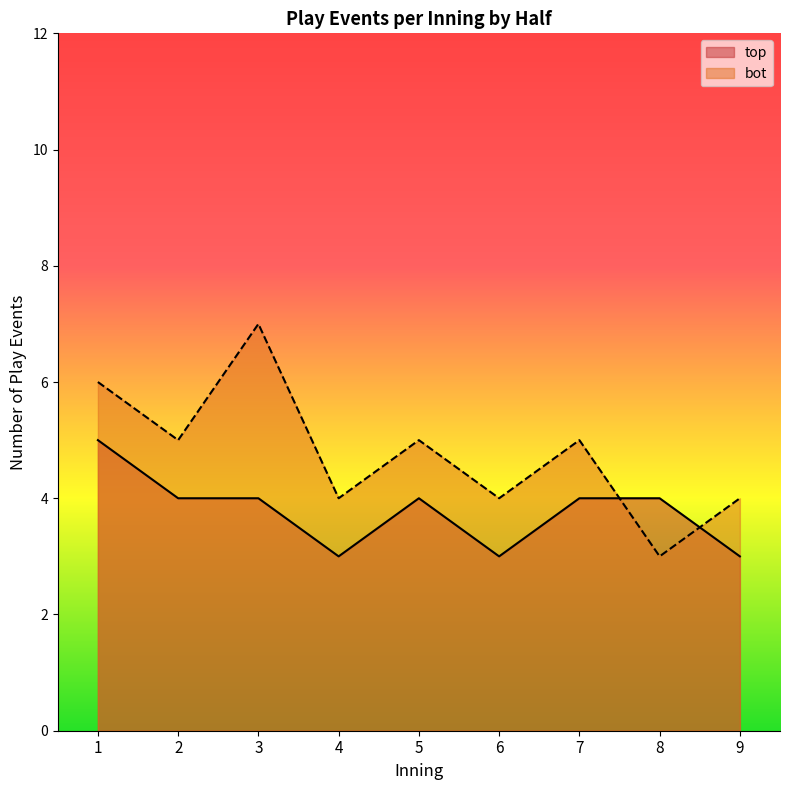

Is it true that top_events_per_inning equals 4 at 2?

True